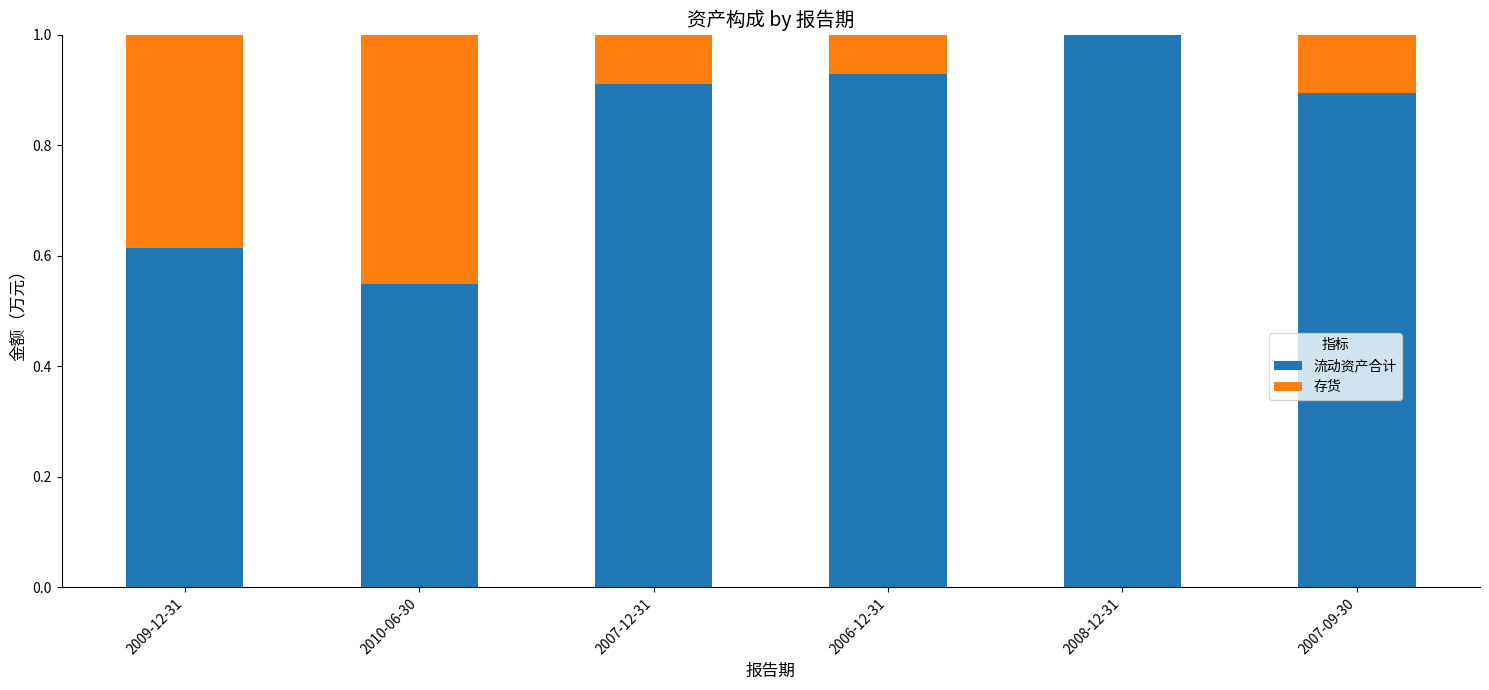

At which label does 流动资产合计 reach its peak?

2008-12-31